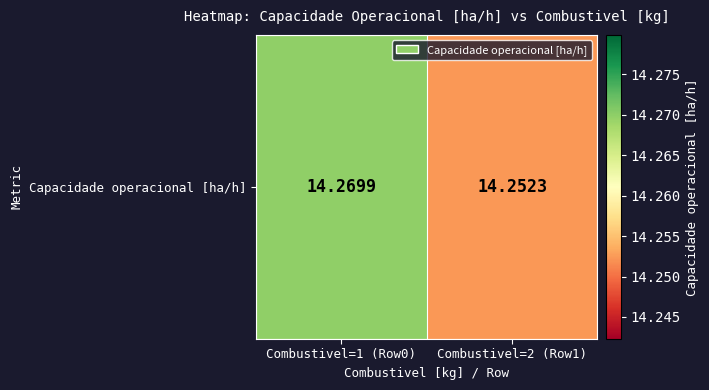

Approximately how many times larger is the value at Combustivel=1 (Row0) compared to Combustivel=2 (Row1)?

1.0